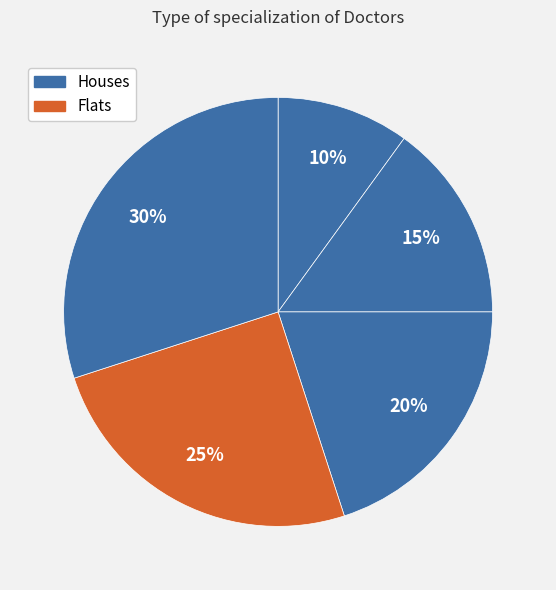

To the nearest percent, what is the average slice percentage?

20%